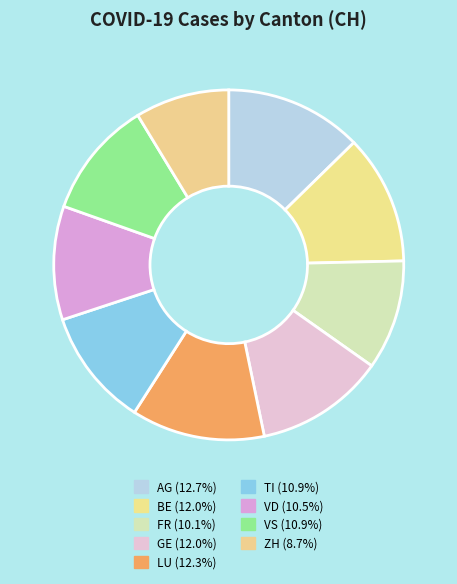

Count the number of slices in the pie.

9